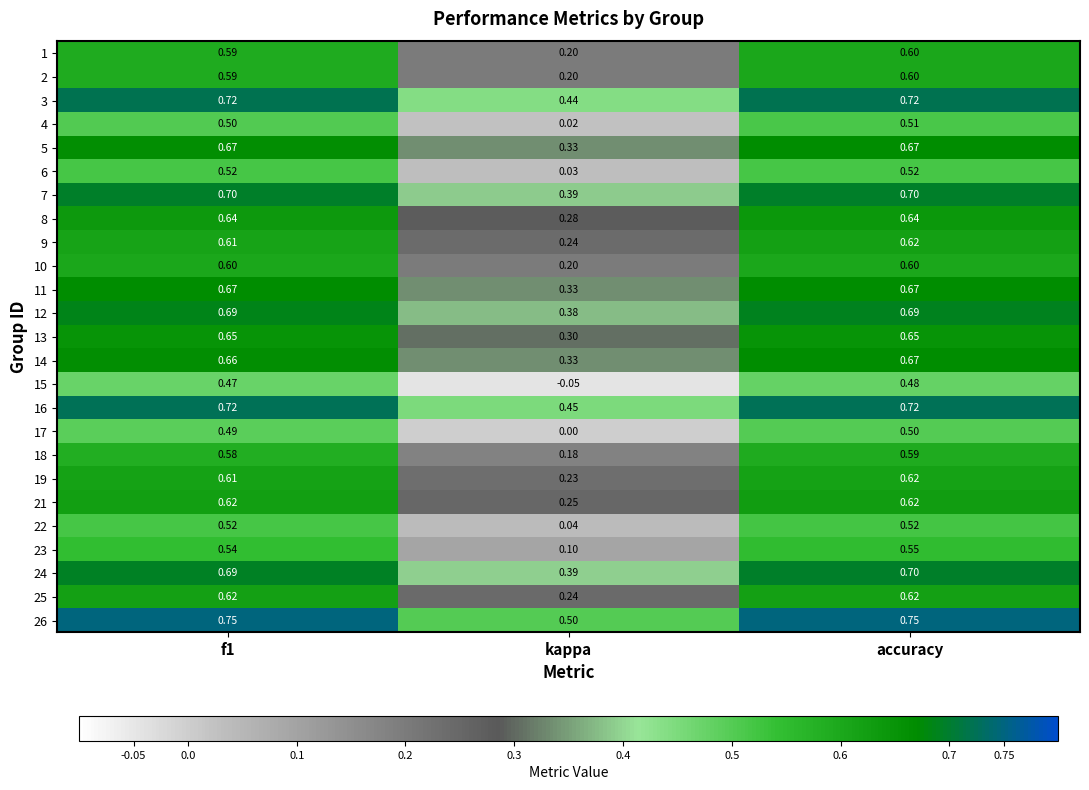

Is the value of 22 at f1 greater than the value of 21 at f1?

No